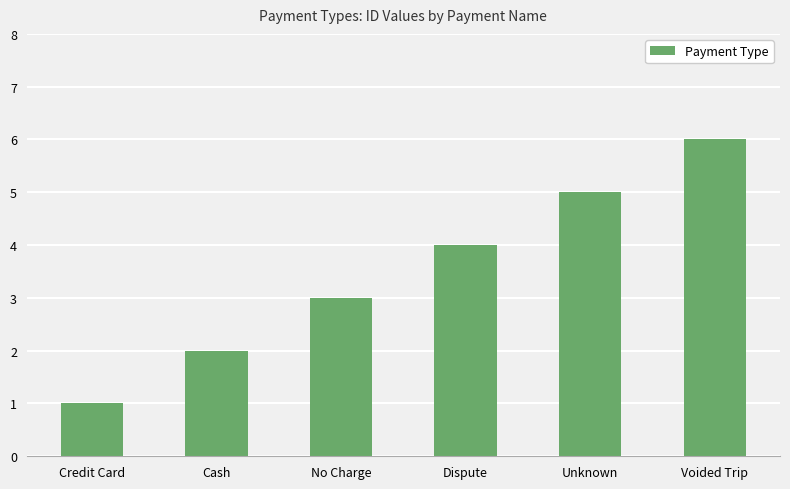

The value at Credit Card is 1. True or false?

True